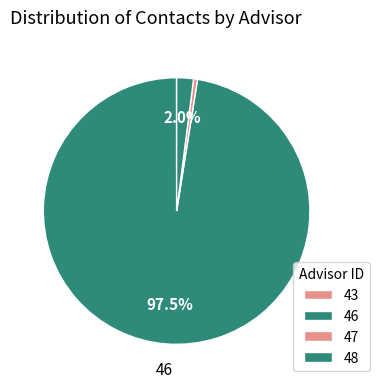

The 46 slice represents 39% of the pie. True or false?

False